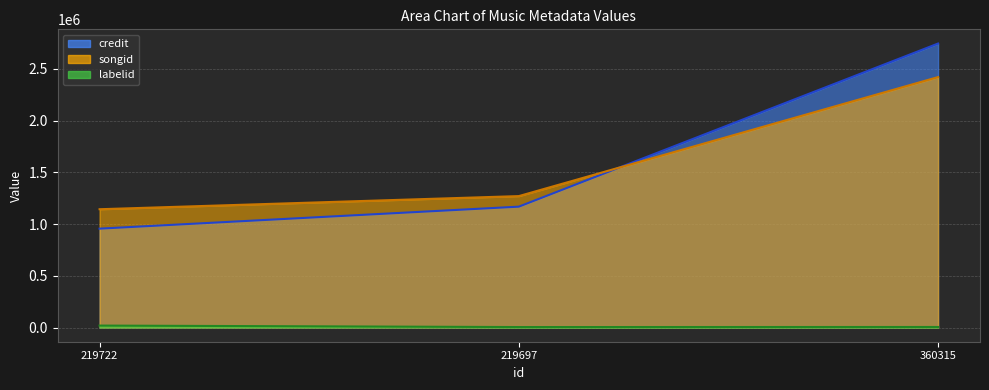

Does the chart have visible grid lines?

Yes